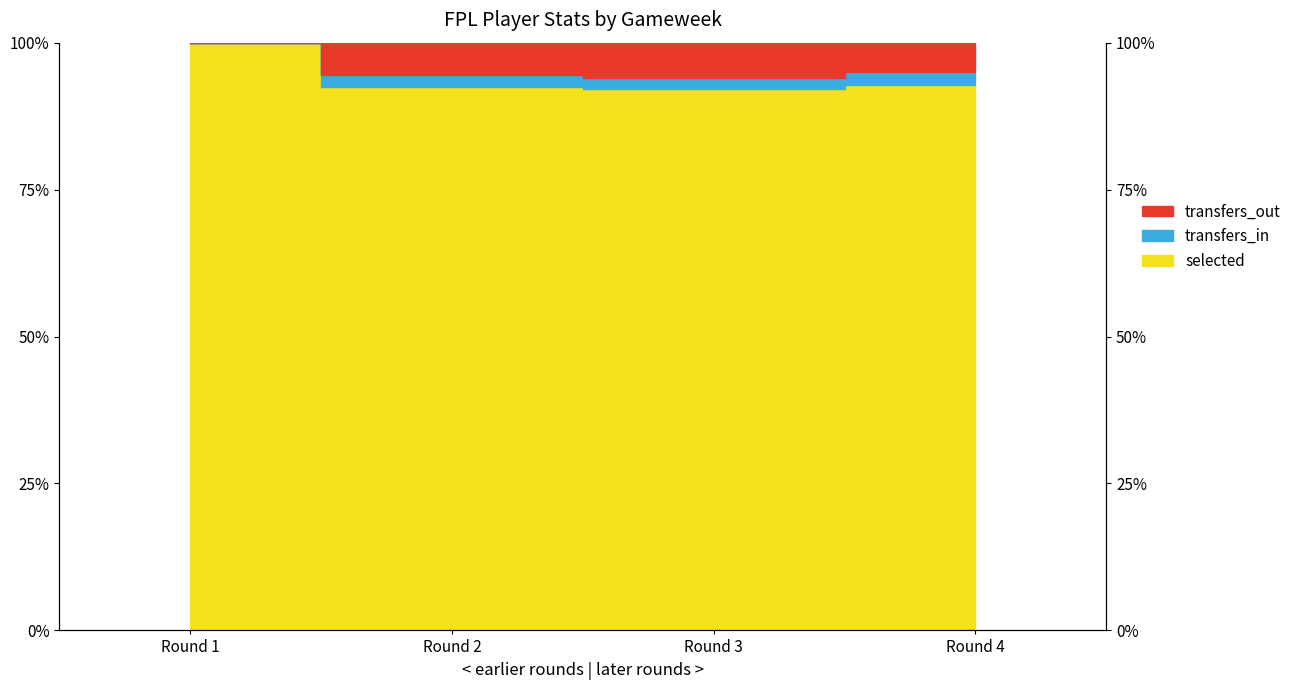

The value of transfers_out at Round 3 is 94.1. True or false?

True